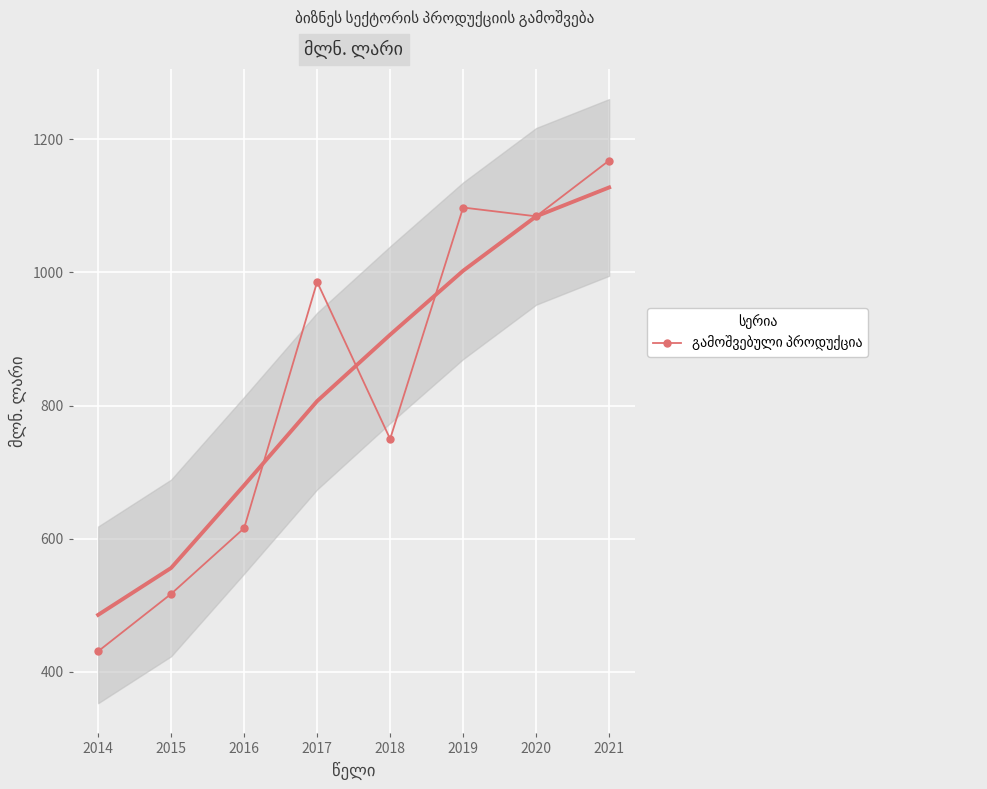

What is the value of the 6th point from the left?

1097.2